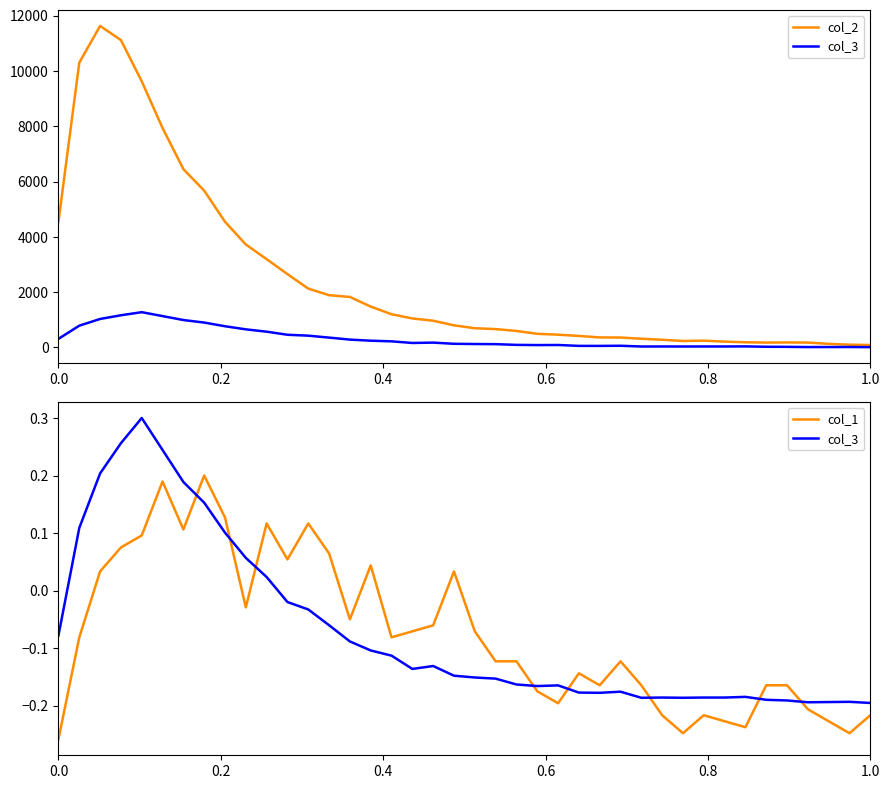

At how many categories does at least one series exceed 6867?

5